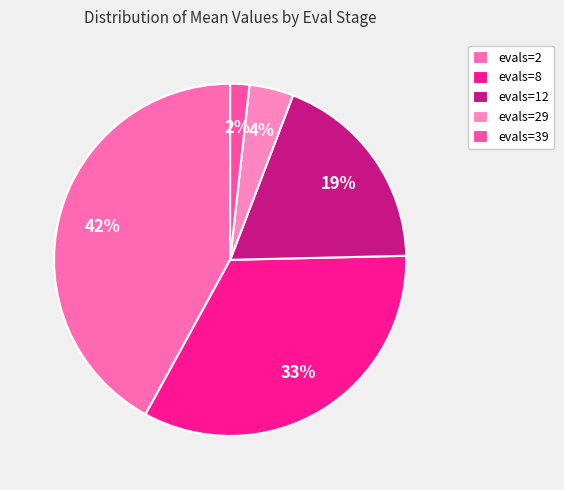

Which slice is the largest?

evals=2